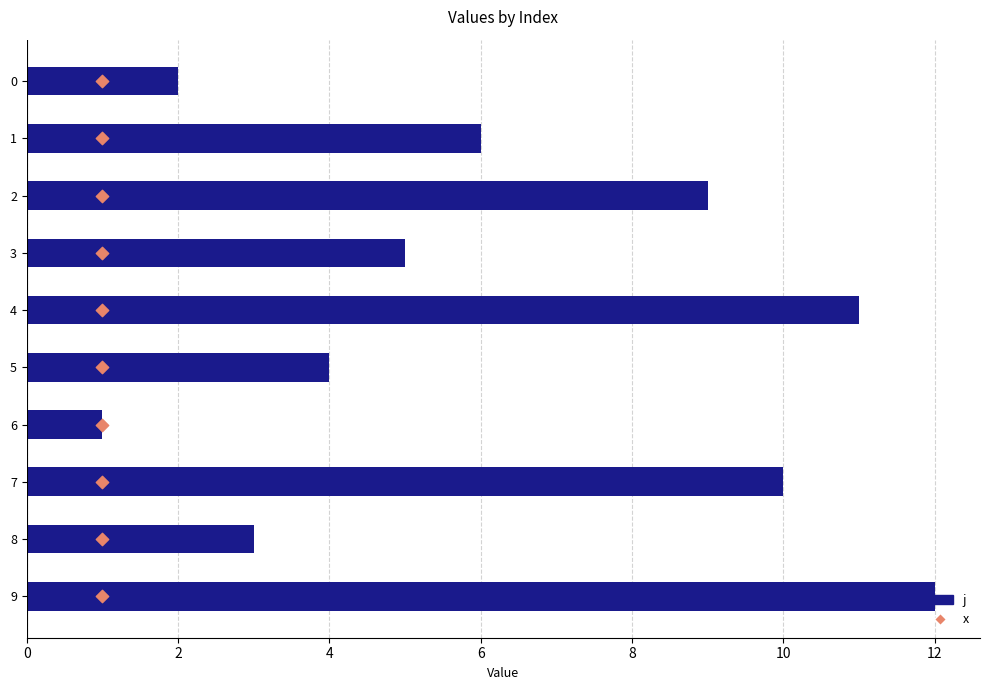

Which series contains the highest Y value?

j